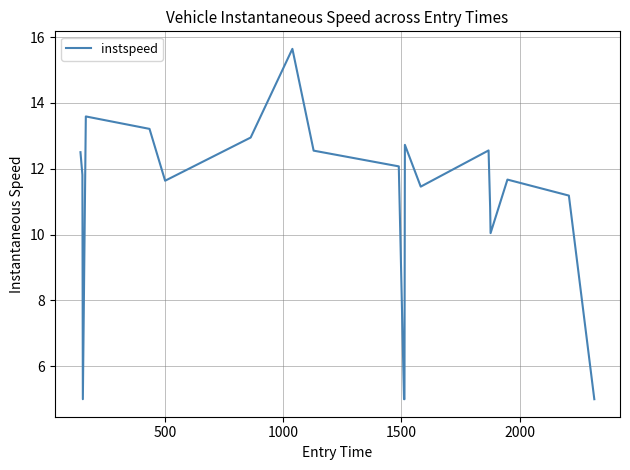

What is the greatest value displayed?

15.6